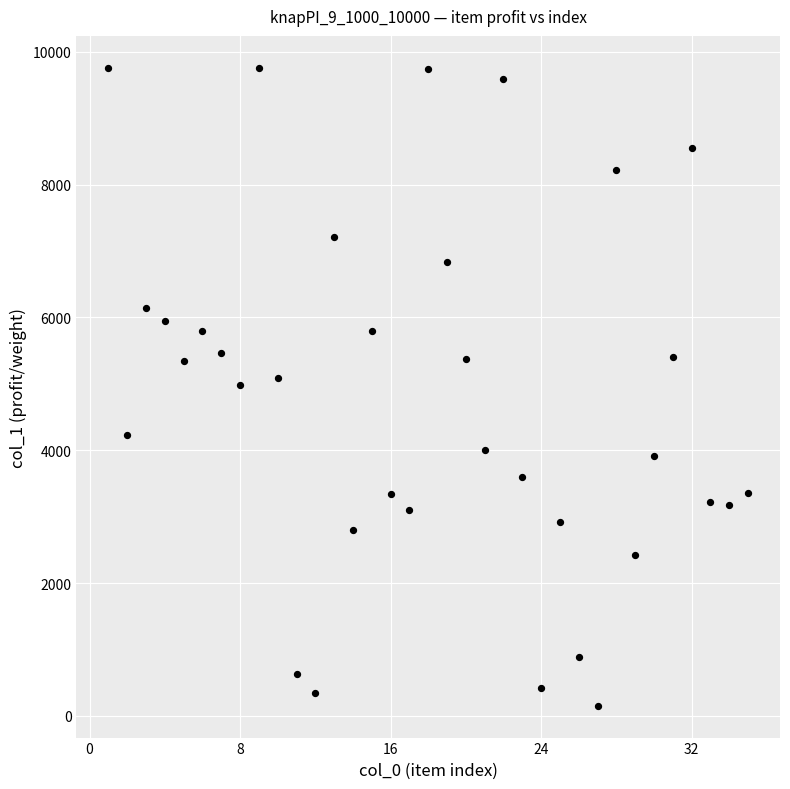

What is the range of X values (max minus min)?

34